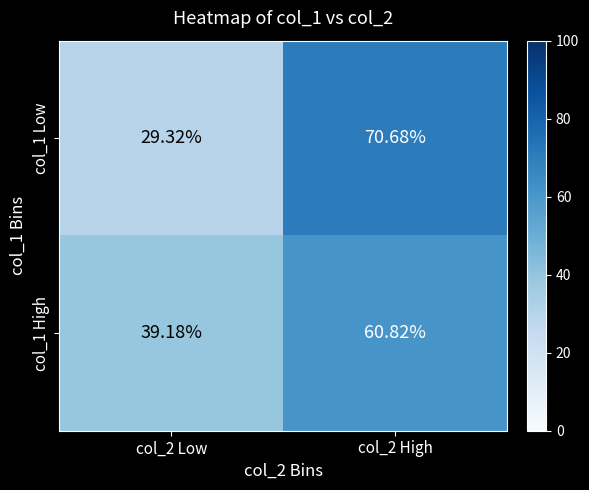

Is the value of col_1 Low at col_2 High greater than the value of col_1 High at col_2 High?

Yes